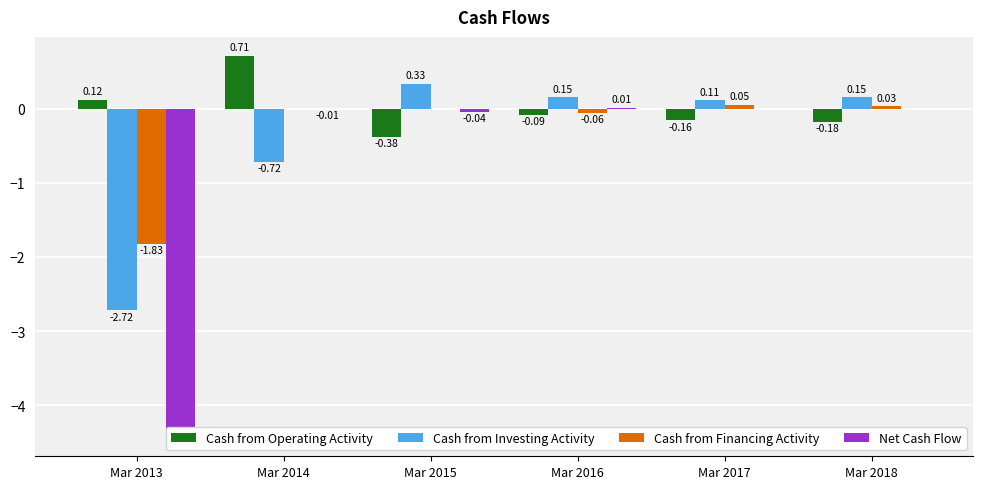

The Net Cash Flow series shows -0.0 at Mar 2014. True or false?

True